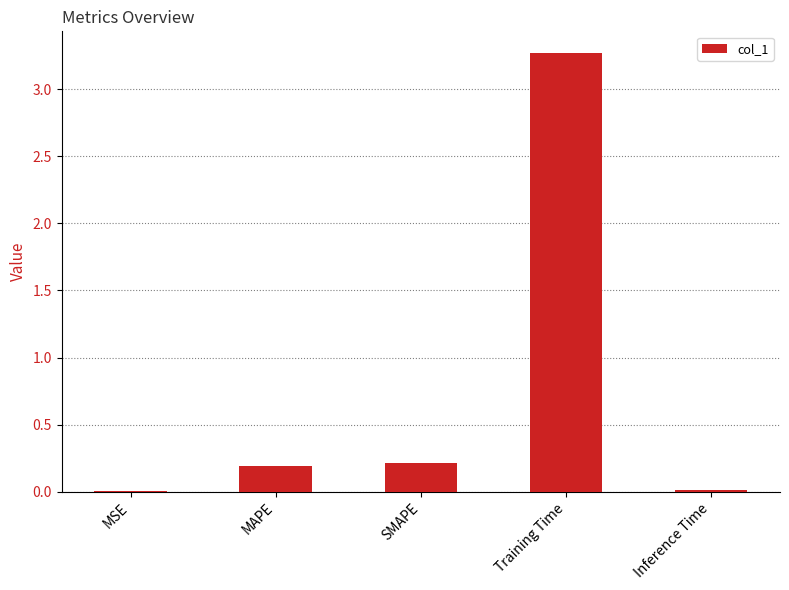

Between MSE and SMAPE, which is larger?

SMAPE